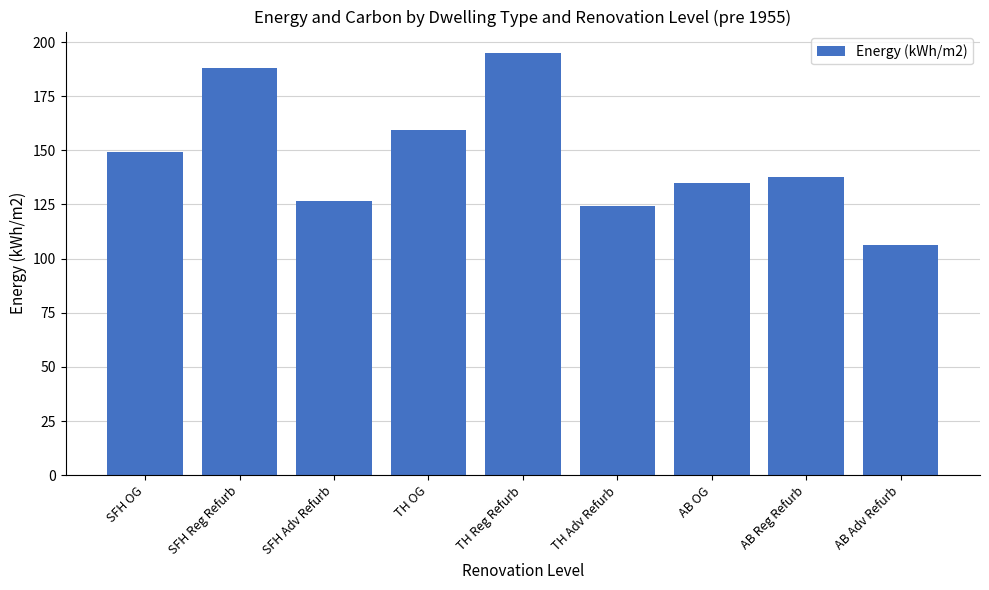

Read the value at AB Adv Refurb.

106.3